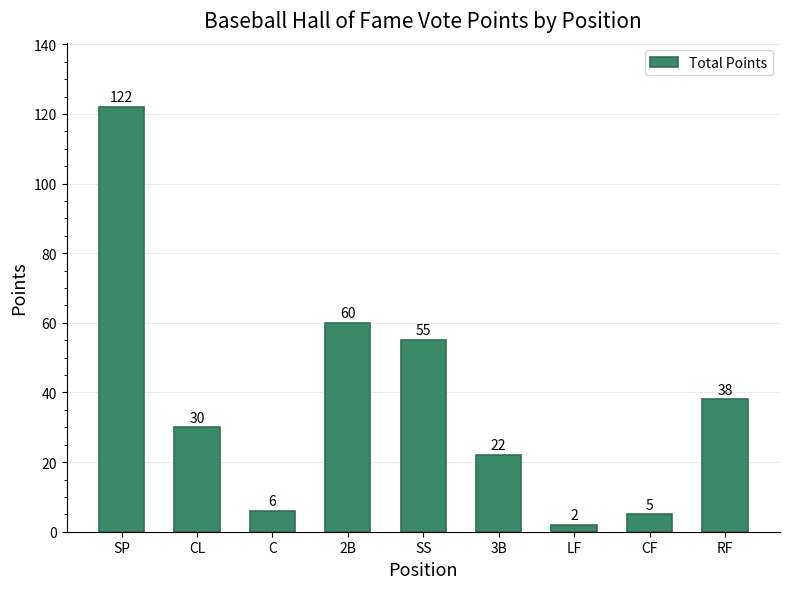

What is the average value?

38